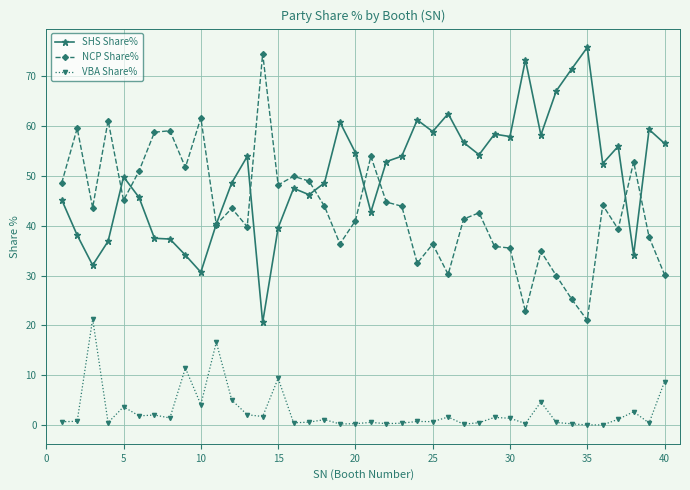

True or false: VBA Share% and SHS Share% intersect in this chart.

False